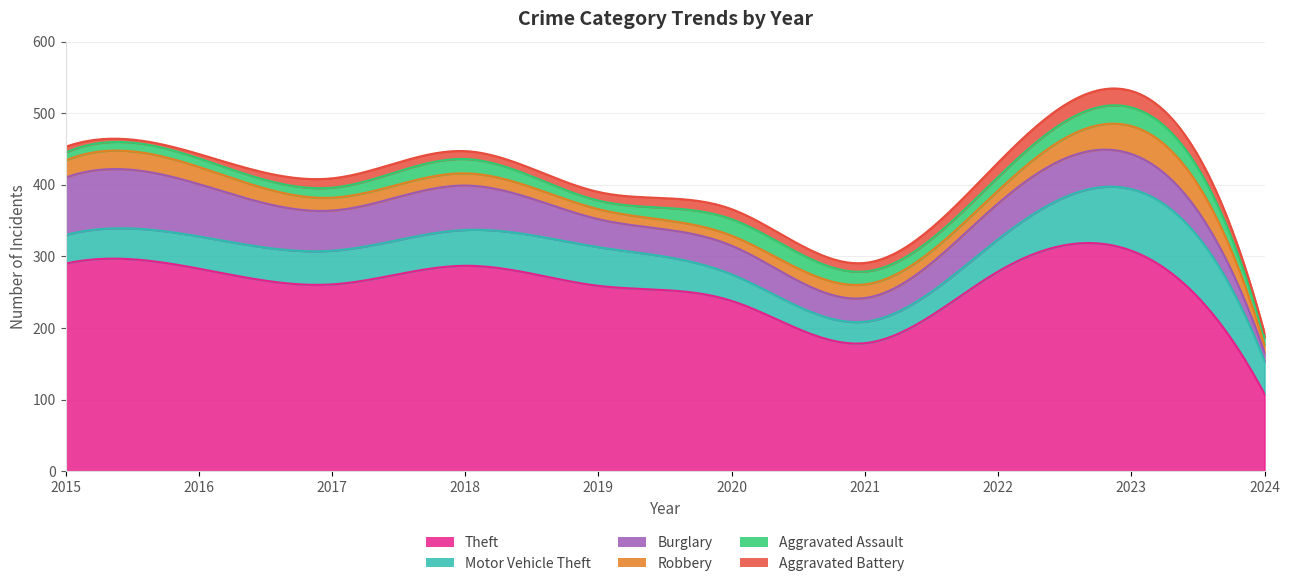

What is the difference between the maximum and minimum values in the Robbery series?

29